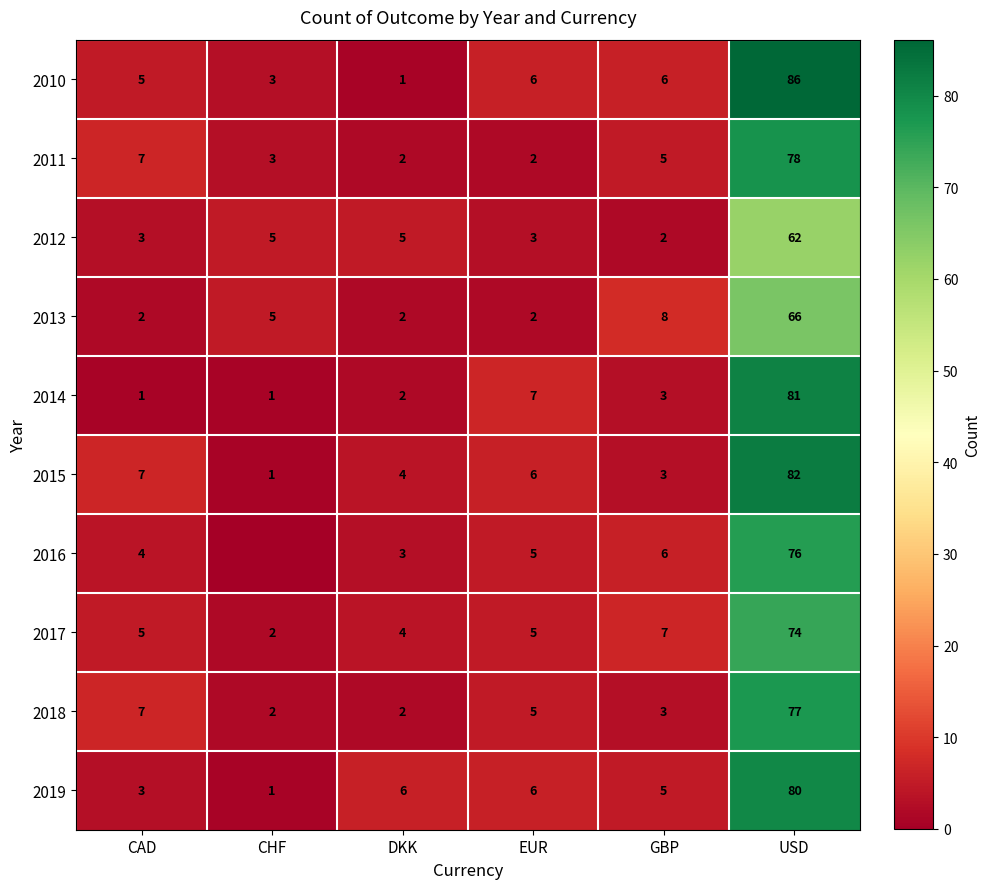

Between EUR and CHF, which is larger?

EUR